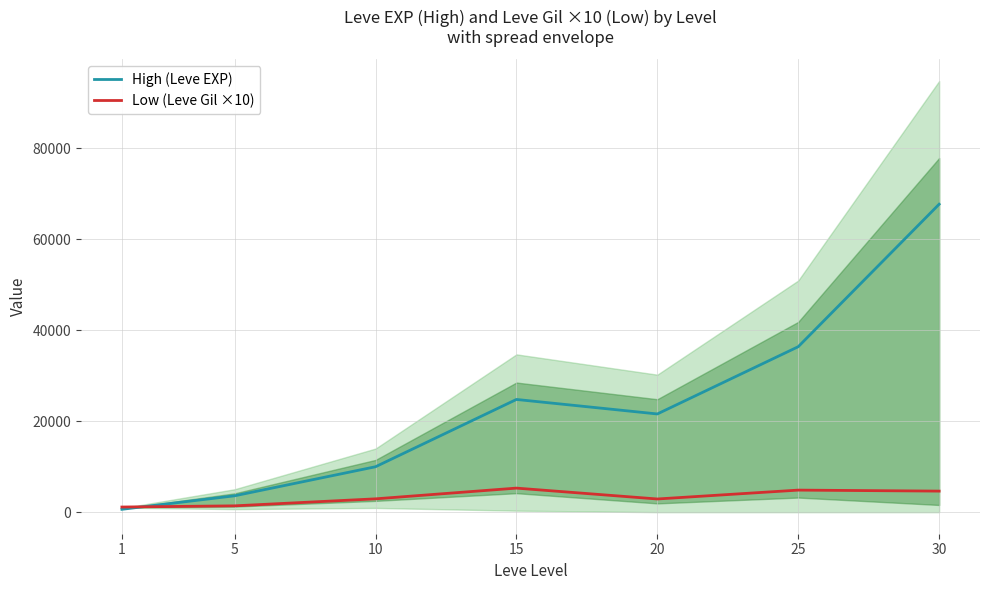

At which label does High (Leve EXP) first exceed 21600?

15